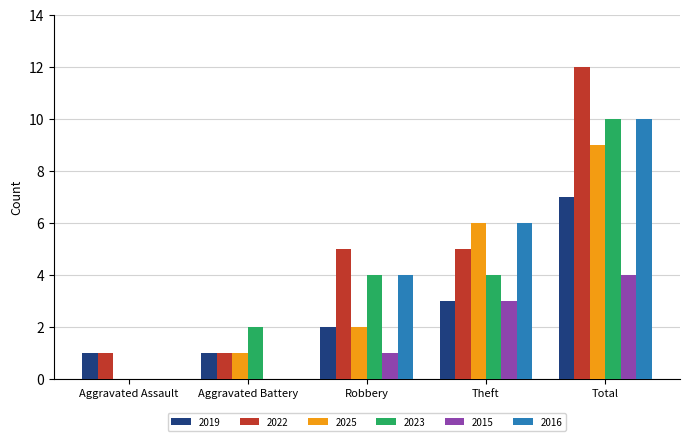

At which category is the sum across all series the highest?

Total